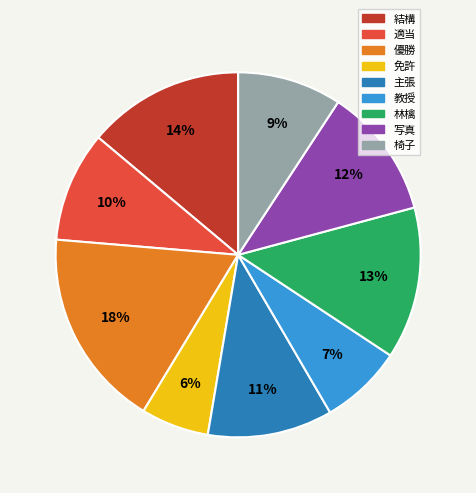

The 教授 slice represents 20% of the pie. True or false?

False